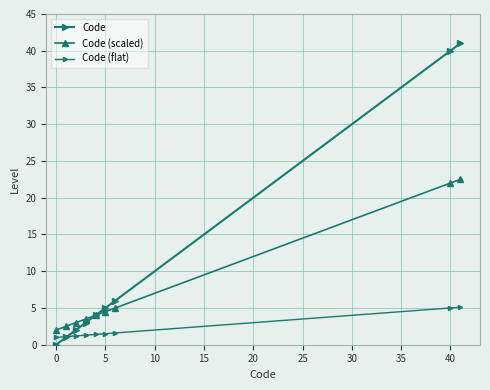

How many lines are shown in the chart?

3